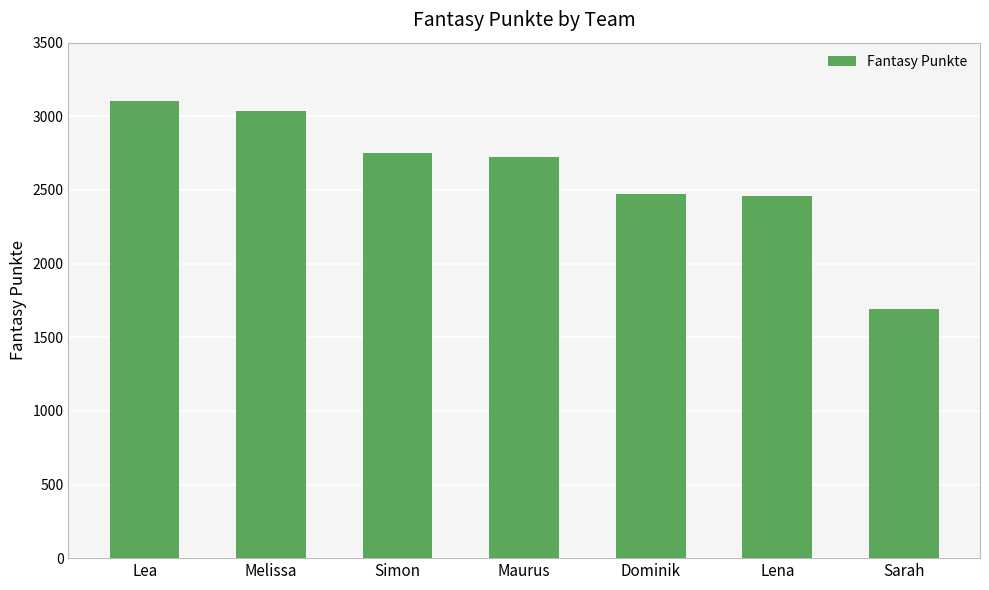

What is the ratio of the value at Lea to the value at Dominik?

1.3